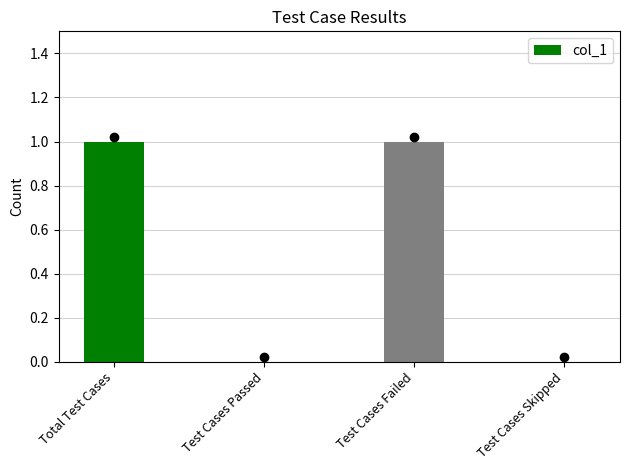

The value at Test Cases Failed is 1. True or false?

True